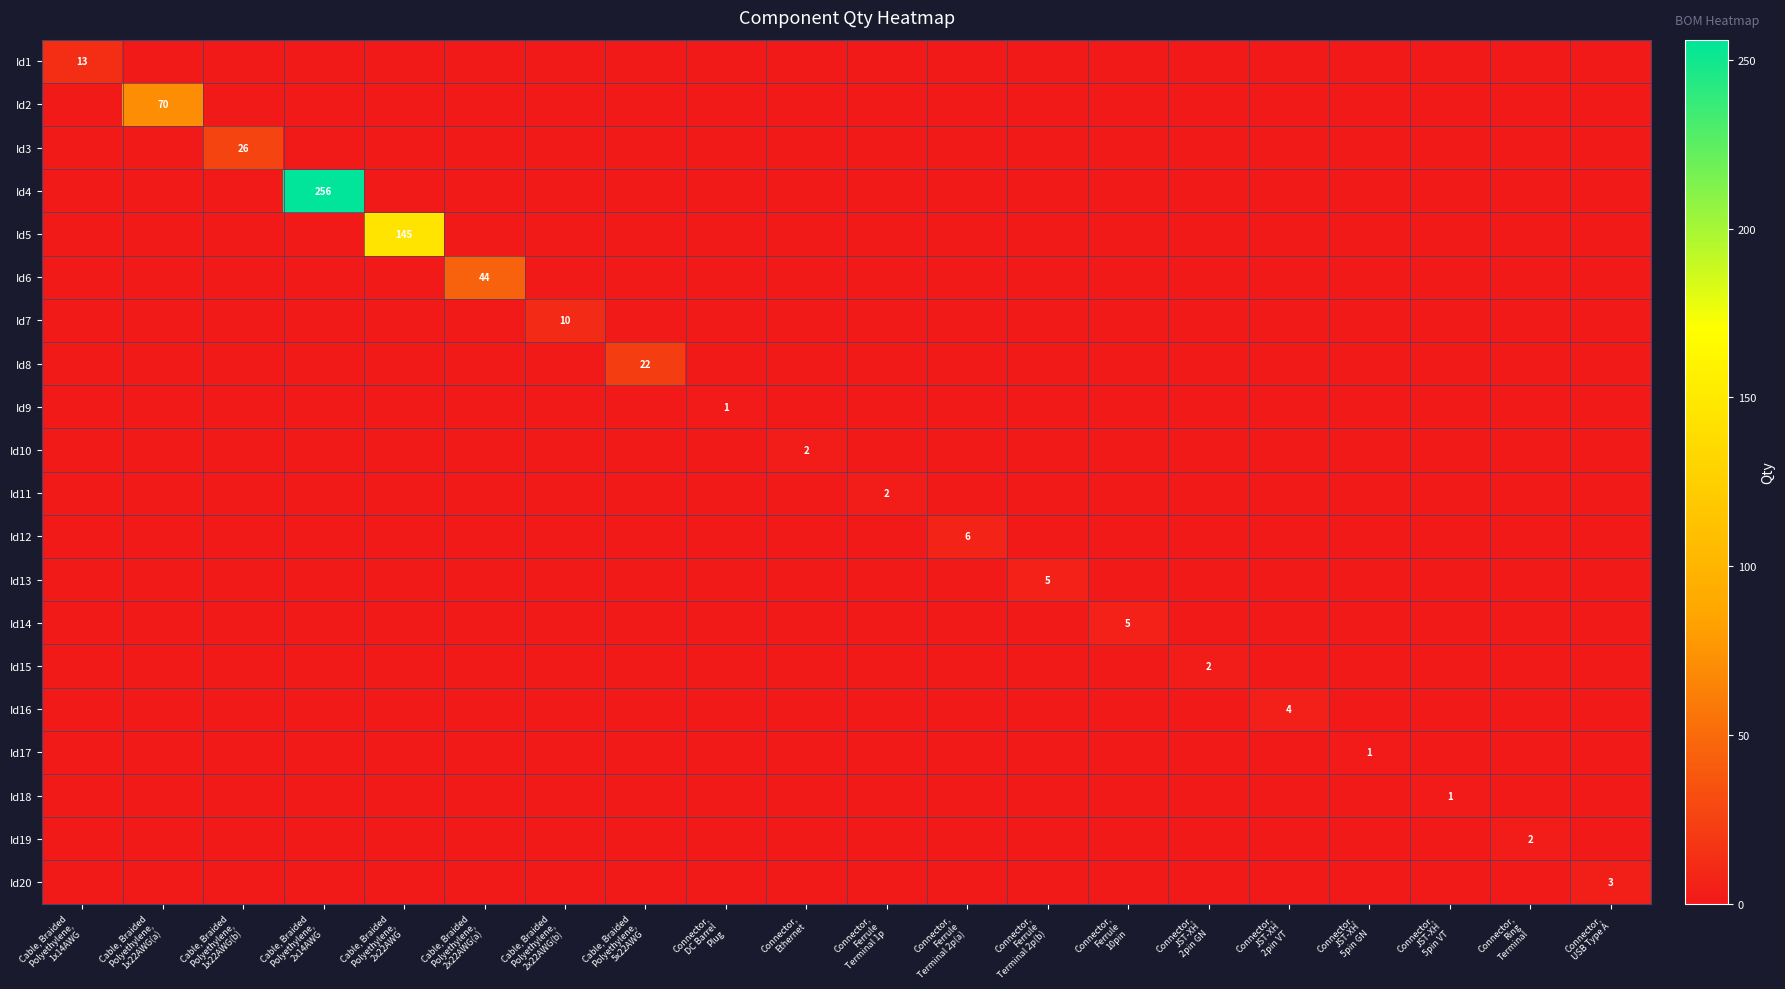

Rank the series by their maximum value, from highest to lowest.

Id4, Id5, Id2, Id6, Id3, Id8, Id1, Id7, Id12, Id13, Id14, Id16, Id20, Id10, Id11, Id15, Id19, Id9, Id17, Id18